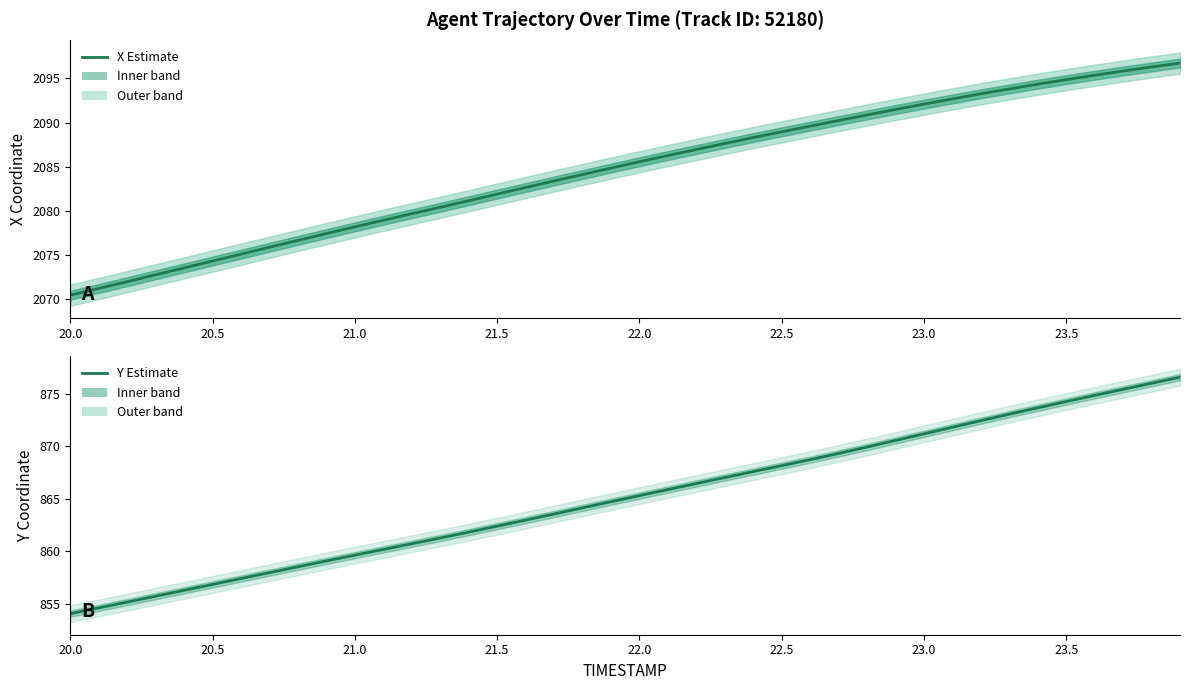

What are all the series names shown in the legend?

X (Estimate), Y (Estimate)